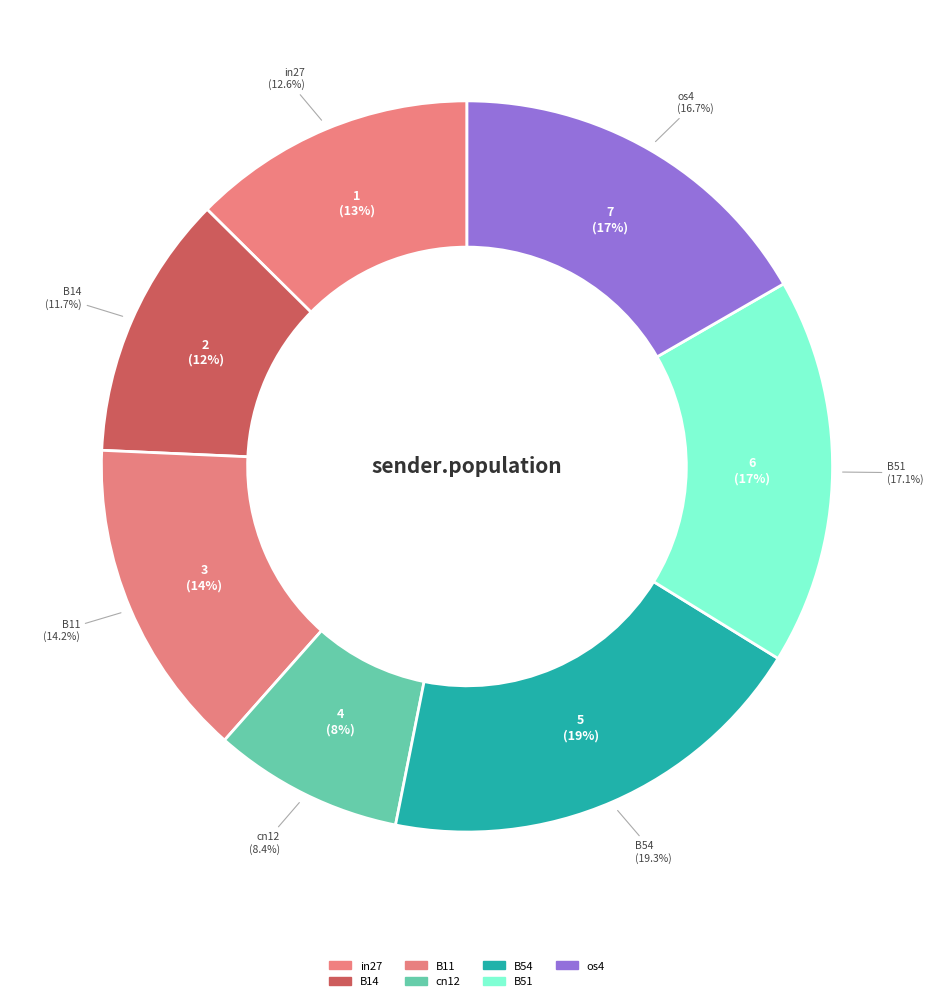

The B54 slice represents 4% of the pie. True or false?

False